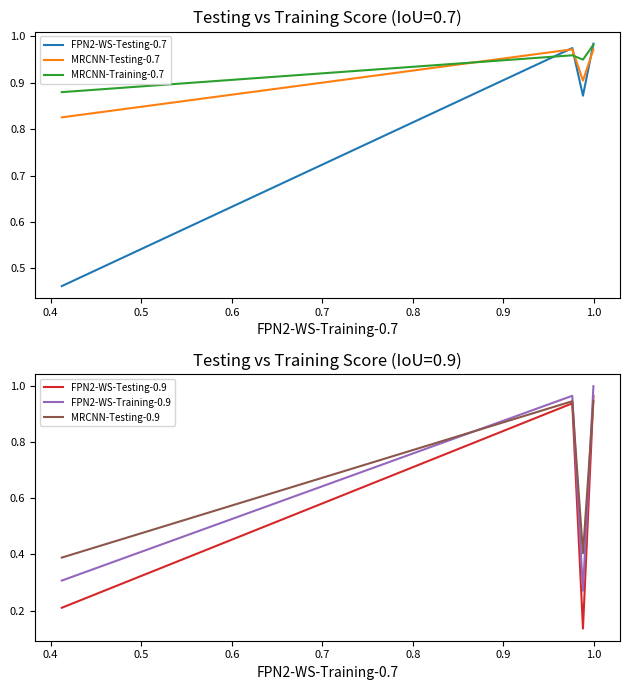

What are all the series names shown in the legend?

FPN2-WS-Testing-0.7, MRCNN-Testing-0.7, MRCNN-Training-0.7, FPN2-WS-Testing-0.9, FPN2-WS-Training-0.9, MRCNN-Testing-0.9